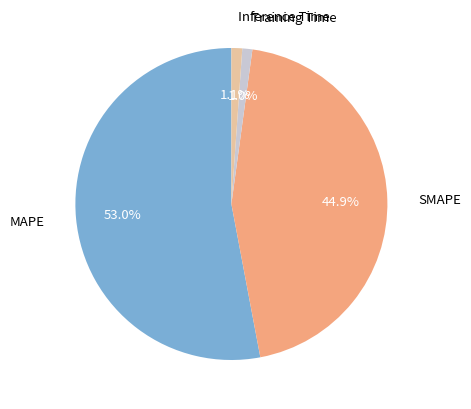

To the nearest percent, what percentage of the pie is SMAPE?

45%